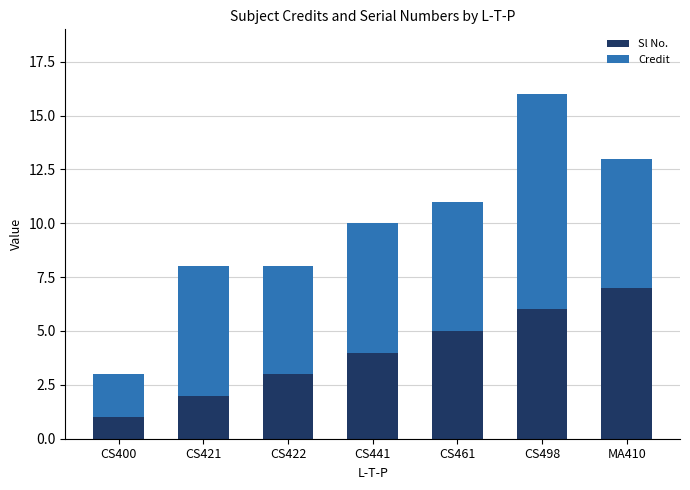

Rank the categories by Sl No. value from highest to lowest.

MA410, CS498, CS461, CS441, CS422, CS421, CS400